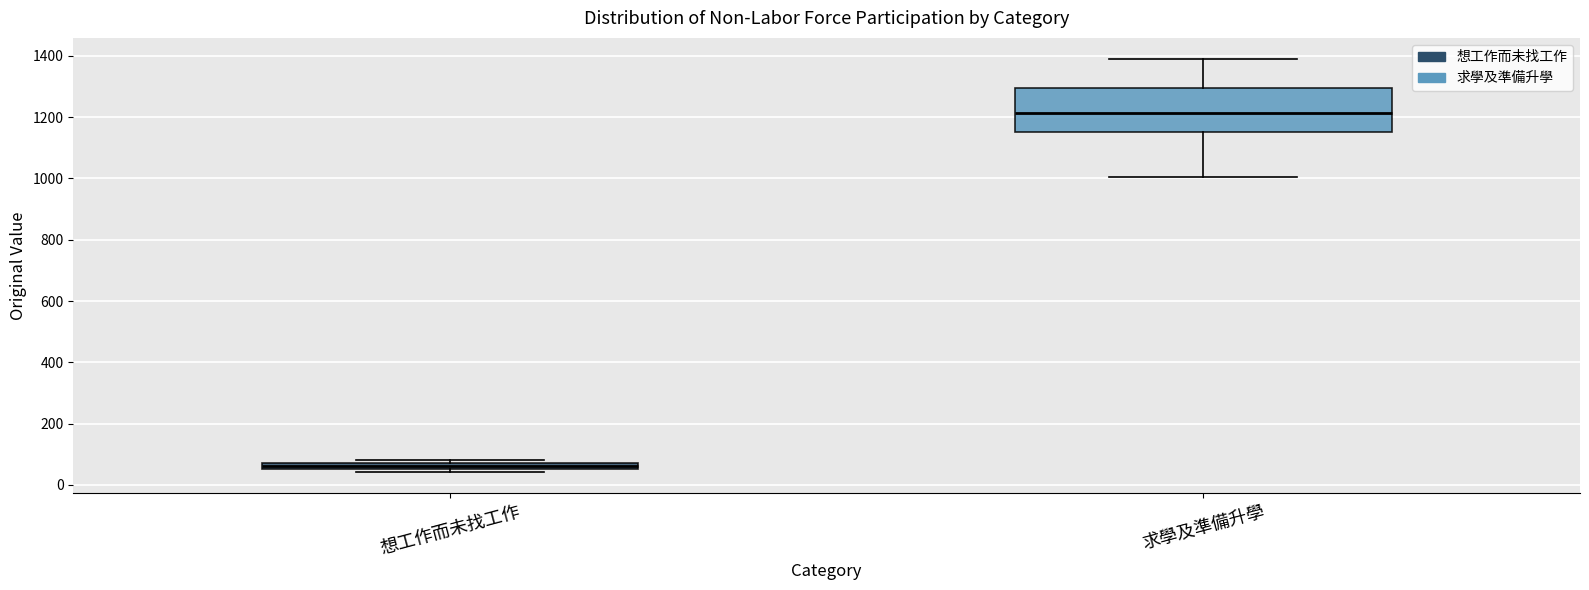

Which box's median line is the highest?

求學及準備升學